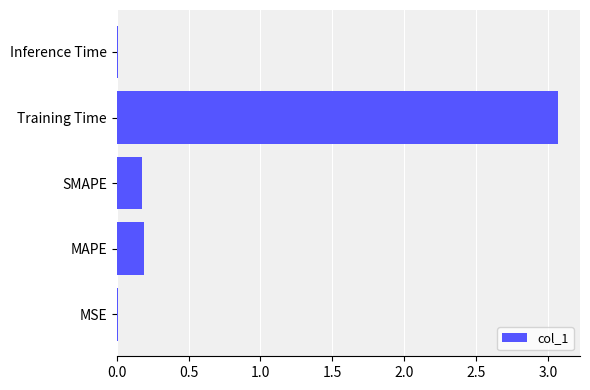

What is the maximum value shown in the chart?

3.1